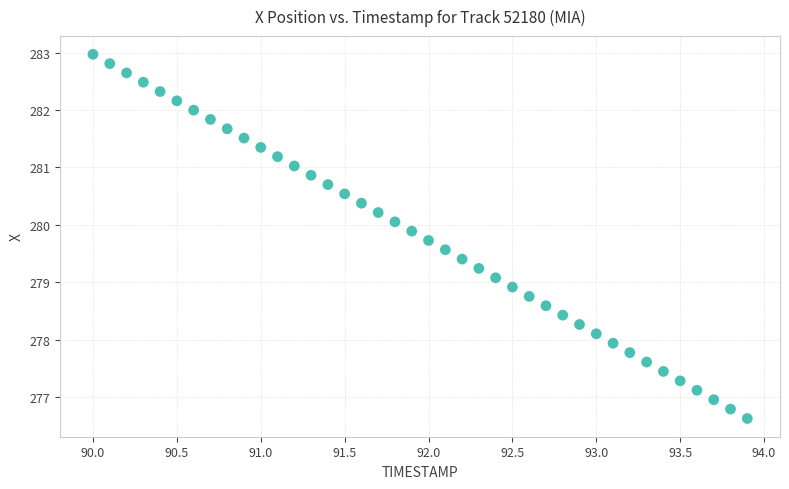

What is the range of Y values (max minus min)?

6.3